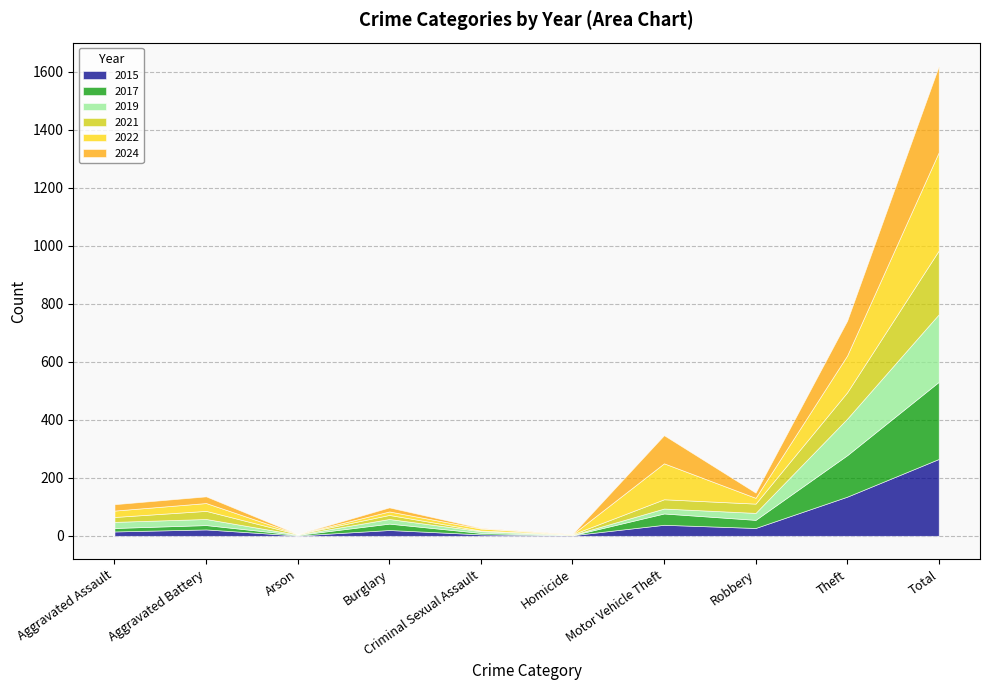

True or false: 2017 and 2021 intersect in this chart.

True